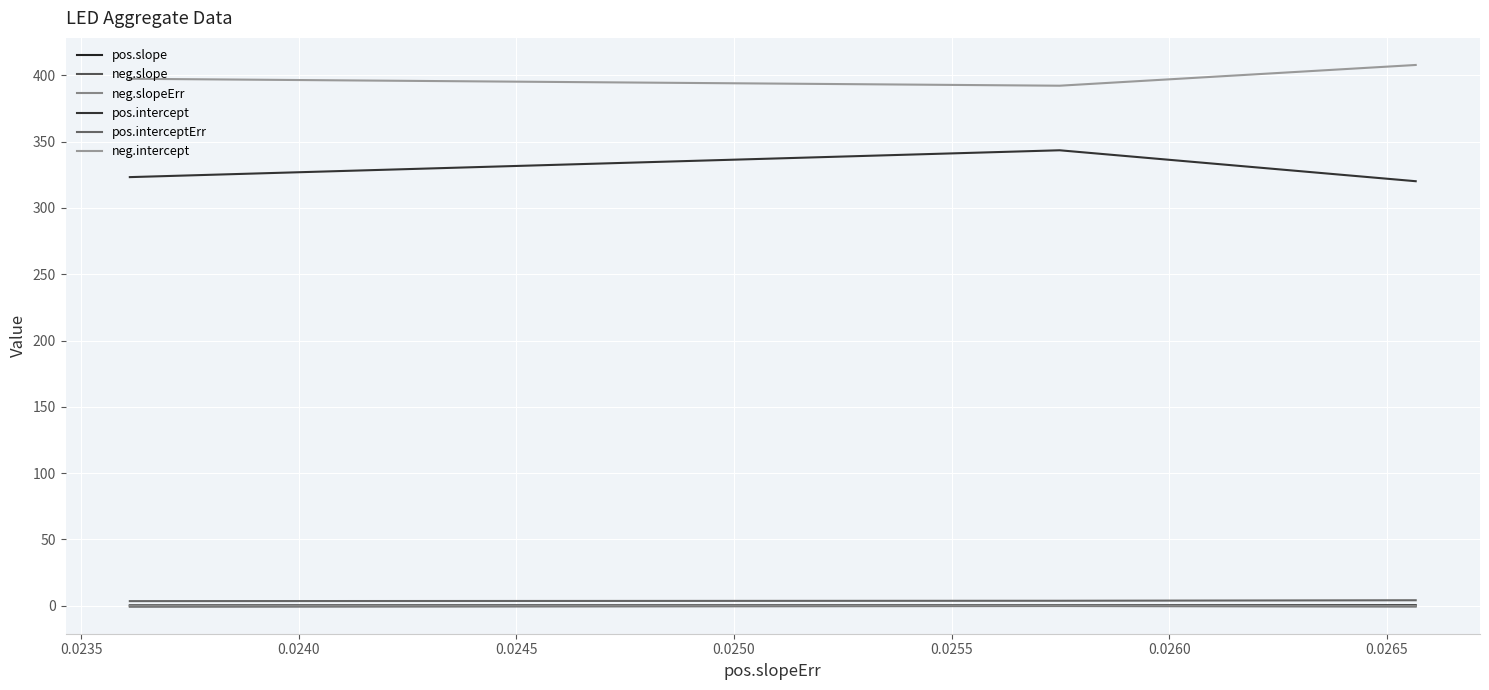

Rank the series by their maximum value, from highest to lowest.

neg.intercept, pos.intercept, pos.interceptErr, pos.slope, neg.slopeErr, neg.slope